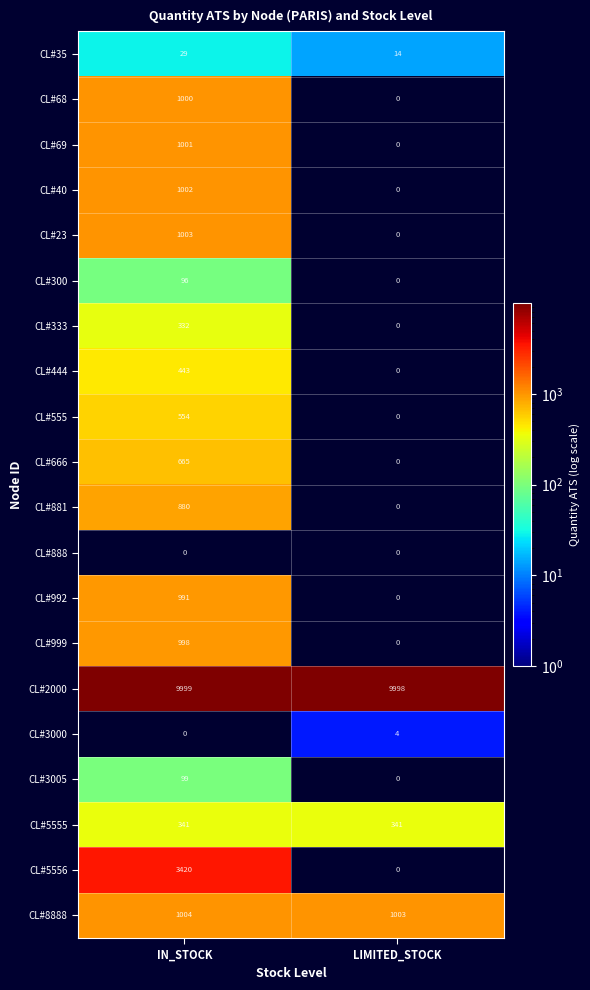

Between IN_STOCK and LIMITED_STOCK, which series saw the biggest shift?

CL#5556